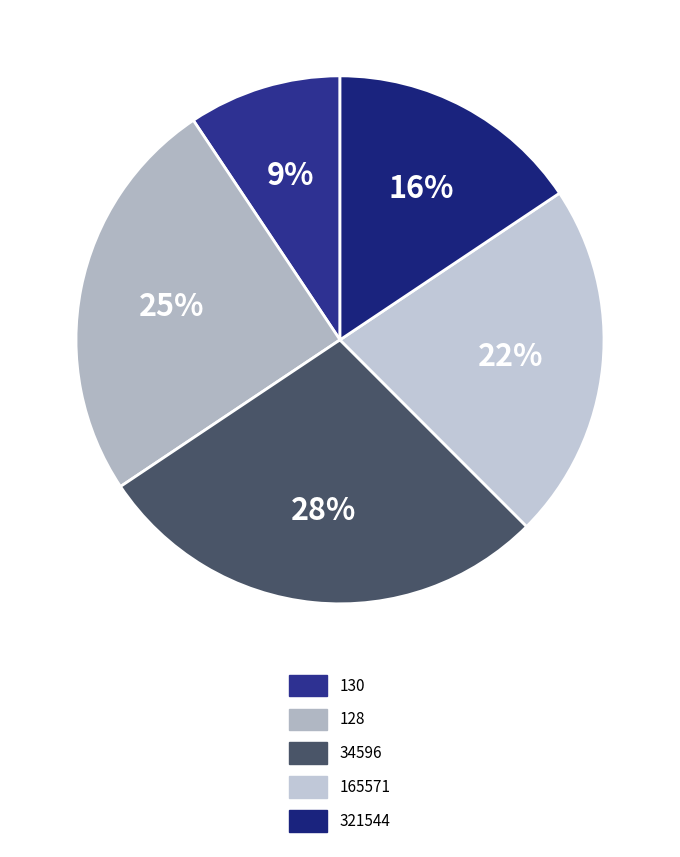

The 130 slice represents 21% of the pie. True or false?

False